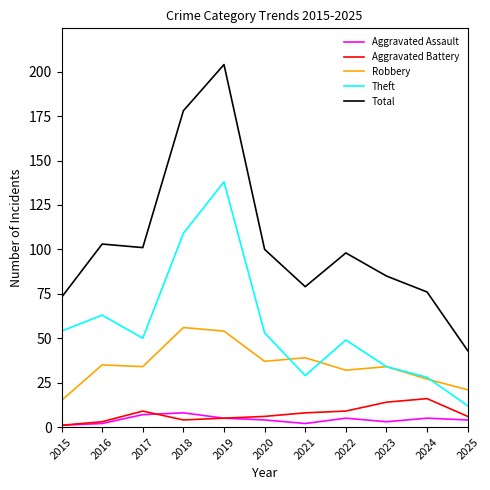

Count the Aggravated Assault values in the range 2 to 5.

8